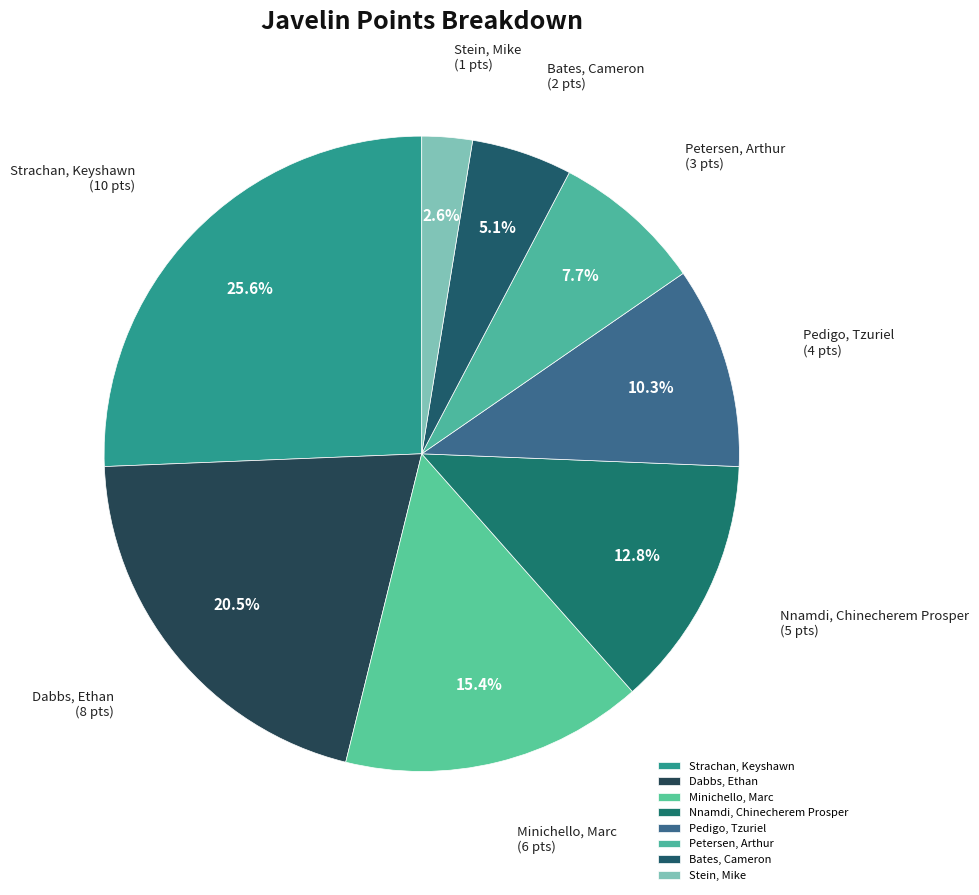

Is it true that Minichello, Marc is 15% of the pie?

True